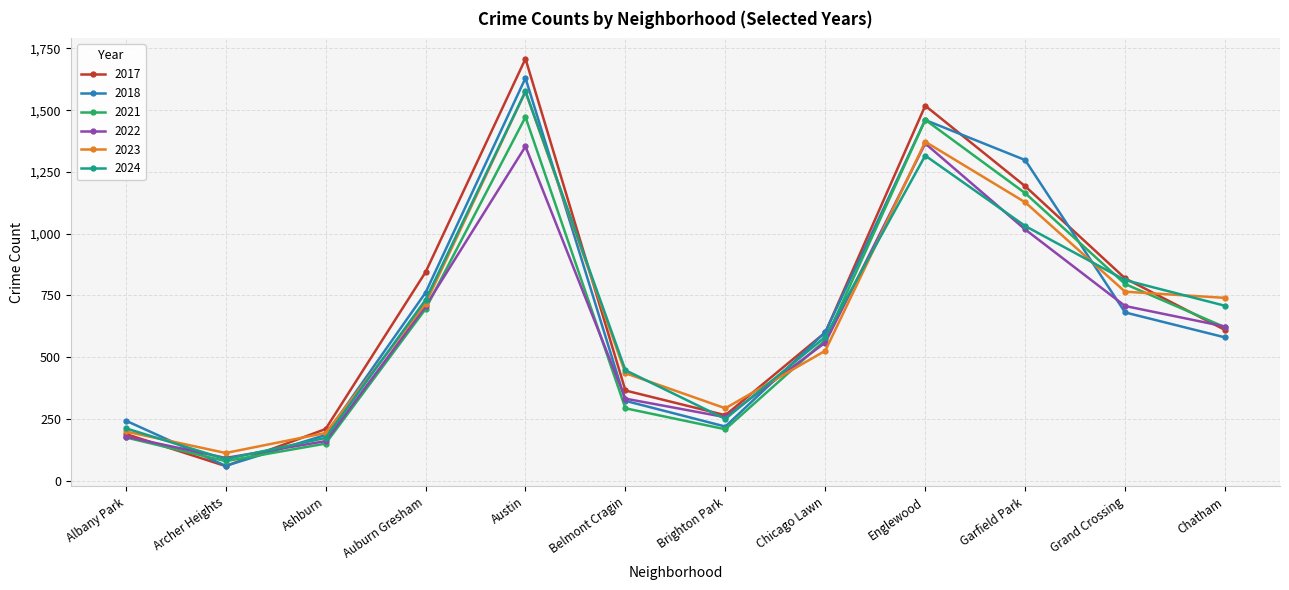

What is the maximum value for 2022?

1365